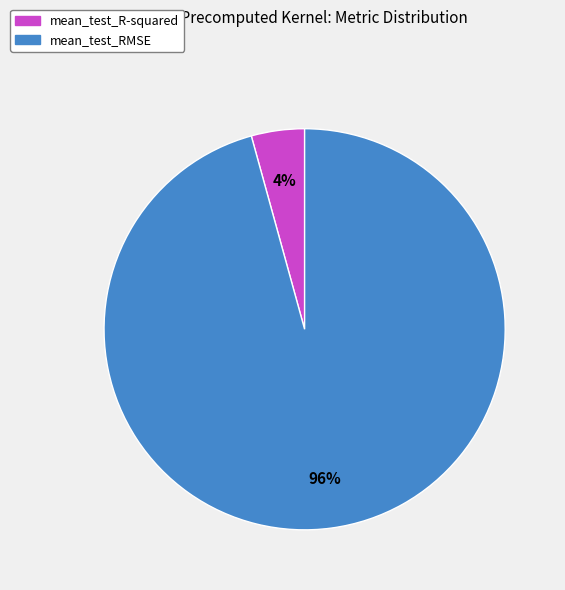

Which category has the smallest portion of the pie?

mean_test_R-squared